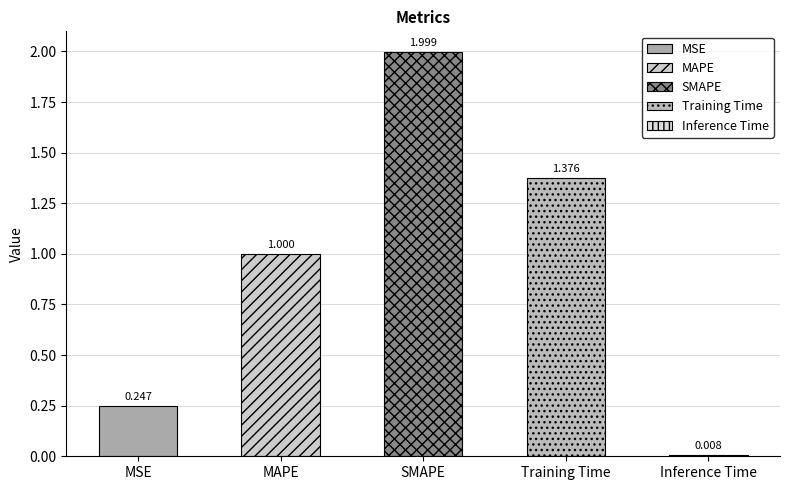

What is the sum of the values at MSE and Training Time?

1.6